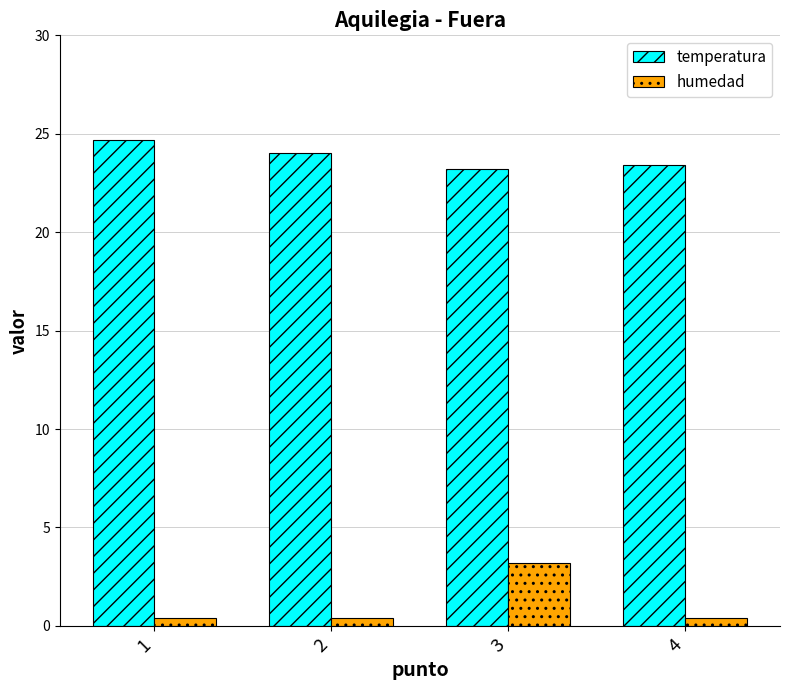

What is the total value across all series at 1?

25.1